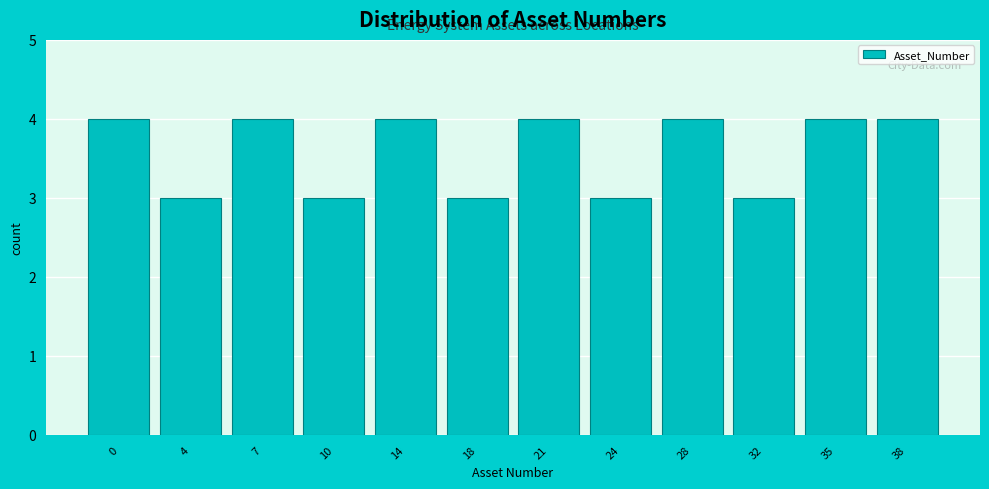

Reading left to right, what are all the values shown in this chart?

4	3	4	3	4	3	4	3	4	3	4	4